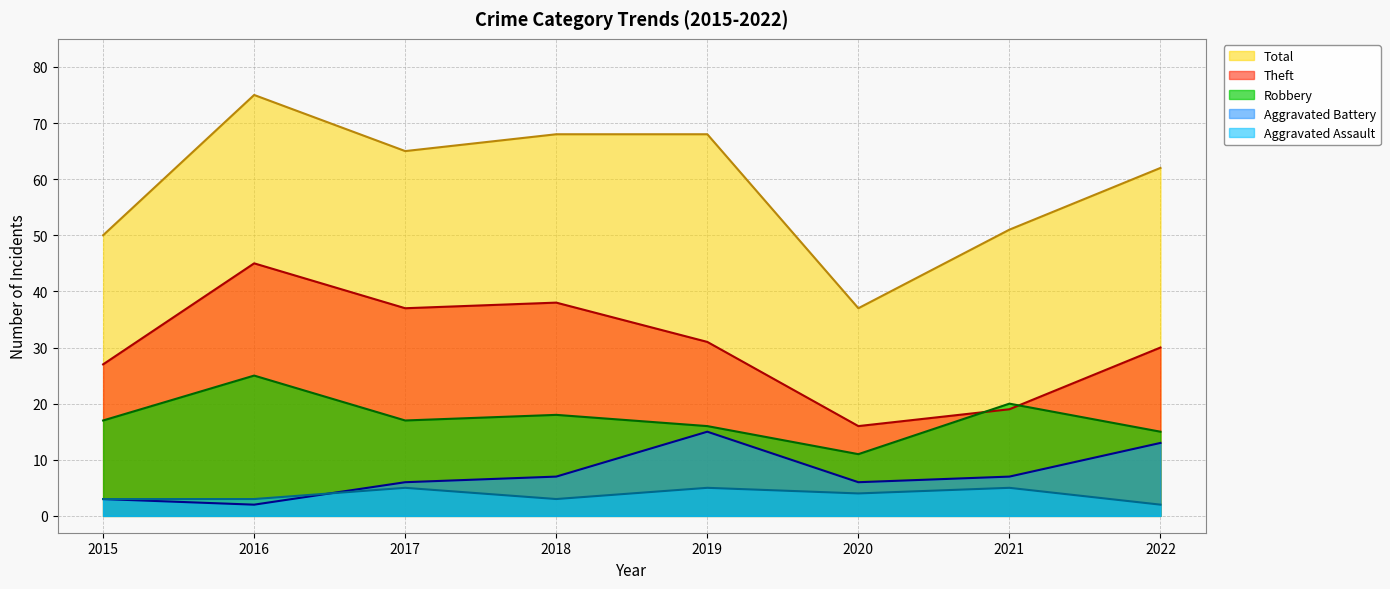

What is the sum of all Aggravated Assault (line) values?

30